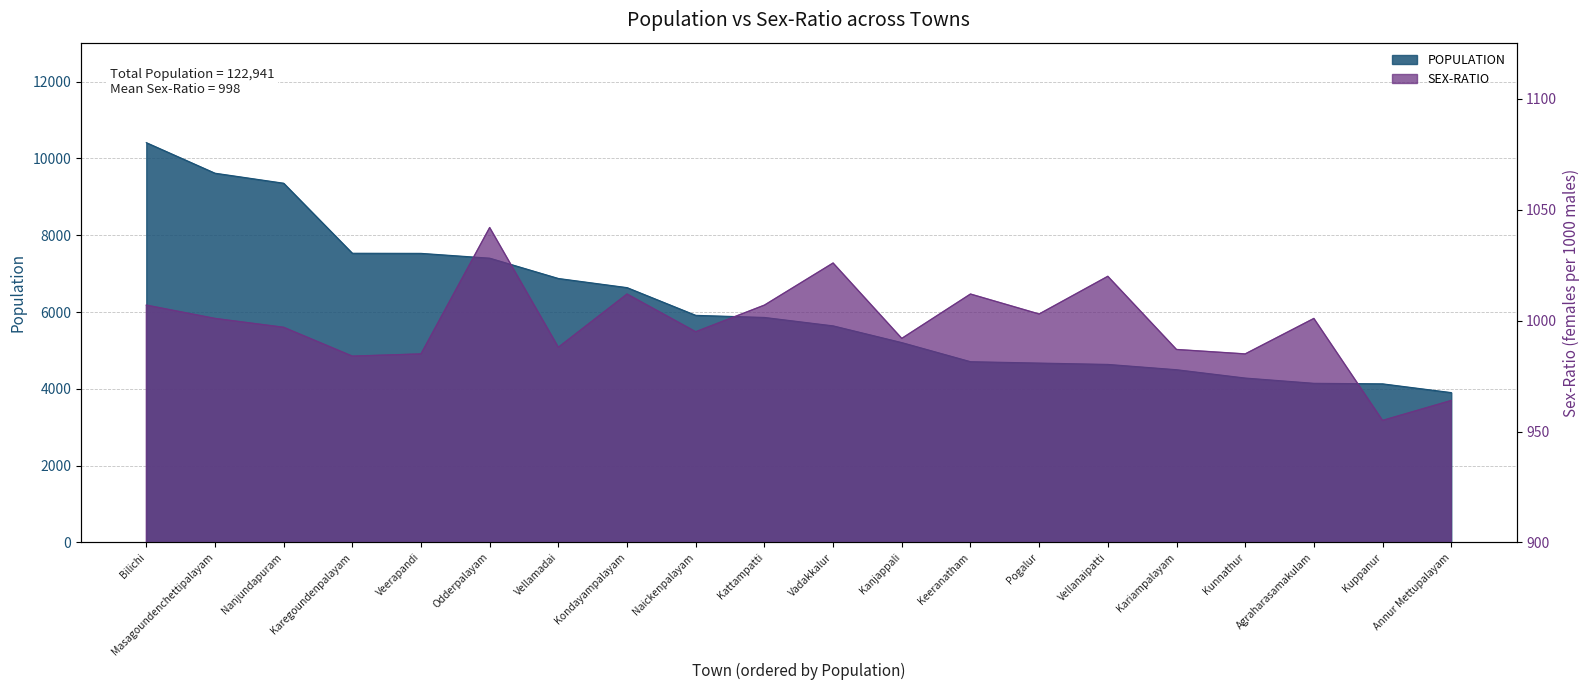

Reading right to left, transcribe all the data shown in this chart.

POPULATION: Annur Mettupalayam=3902	Kuppanur=4130	Agraharasamakulam=4144	Kunnathur=4281	Kariampalayam=4498	Vellanaipatti=4636	Pogalur=4671	Keeranatham=4707	Kanjappali=5204	Vadakkalur=5640	Kattampatti=5859	Naickenpalayam=5914	Kondayampalayam=6636	Vellamadai=6874	Odderpalayam=7403	Veerapandi=7528	Karegoundenpalayam=7531	Nanjundapuram=9355	Masagoundenchettipalayam=9616	Bilichi=10412
SEX-RATIO: Annur Mettupalayam=964	Kuppanur=955	Agraharasamakulam=1001	Kunnathur=985	Kariampalayam=987	Vellanaipatti=1020	Pogalur=1003	Keeranatham=1012	Kanjappali=992	Vadakkalur=1026	Kattampatti=1007	Naickenpalayam=995	Kondayampalayam=1012	Vellamadai=988	Odderpalayam=1042	Veerapandi=985	Karegoundenpalayam=984	Nanjundapuram=997	Masagoundenchettipalayam=1001	Bilichi=1007